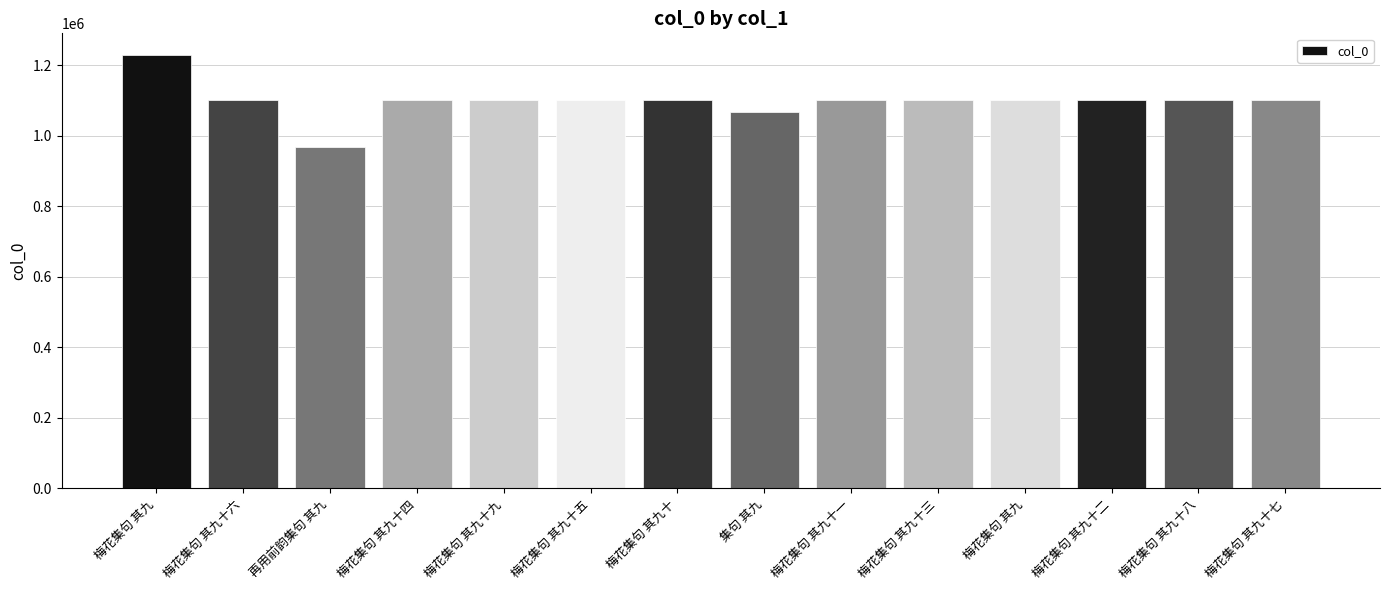

How many values are below 1100852?

7